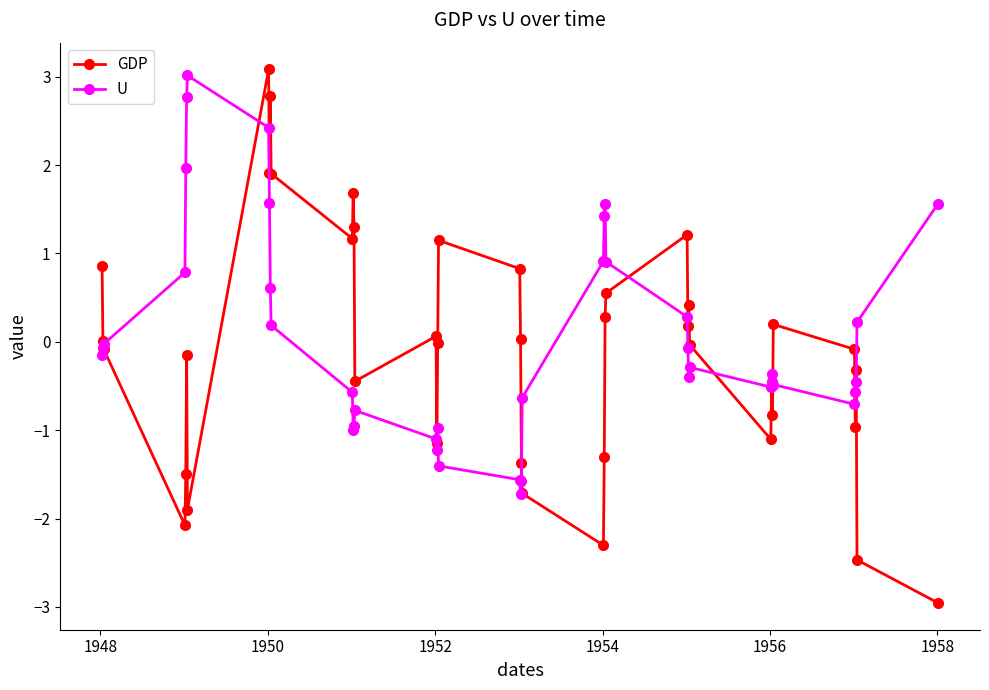

Which series has the largest range (max minus min)?

GDP